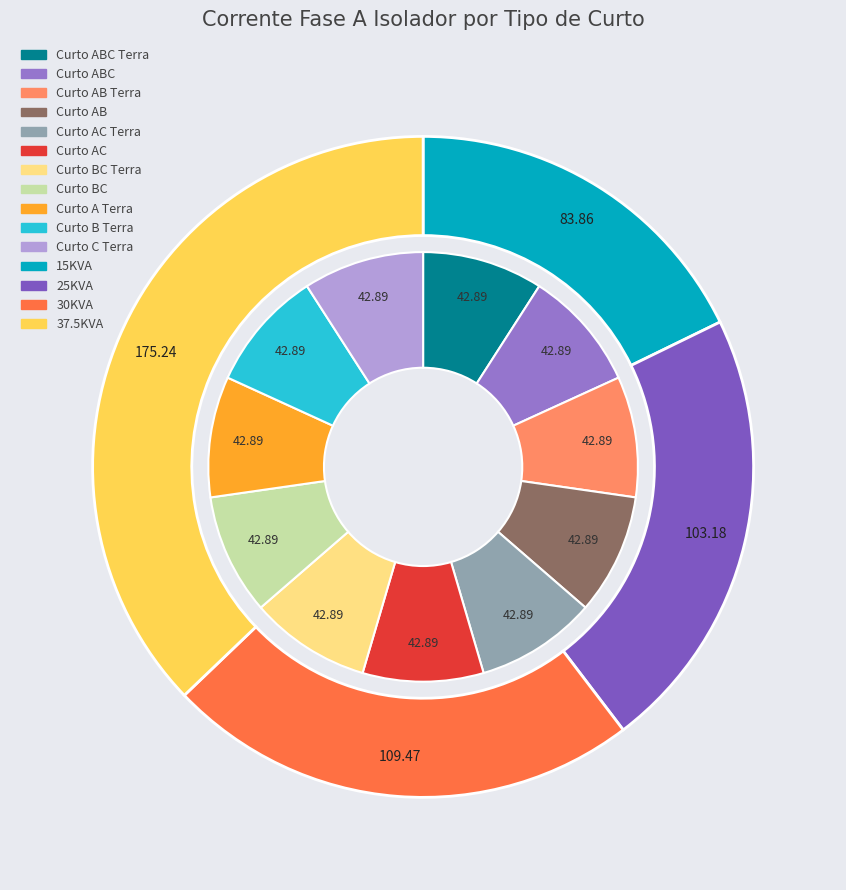

Count the number of slices in the pie.

11